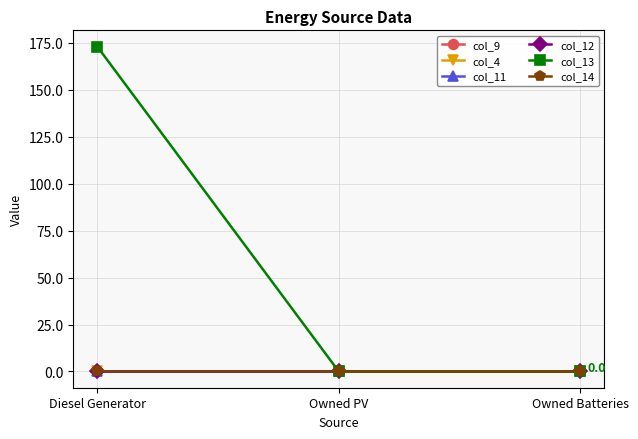

Is this an area chart (filled region under the line)?

No